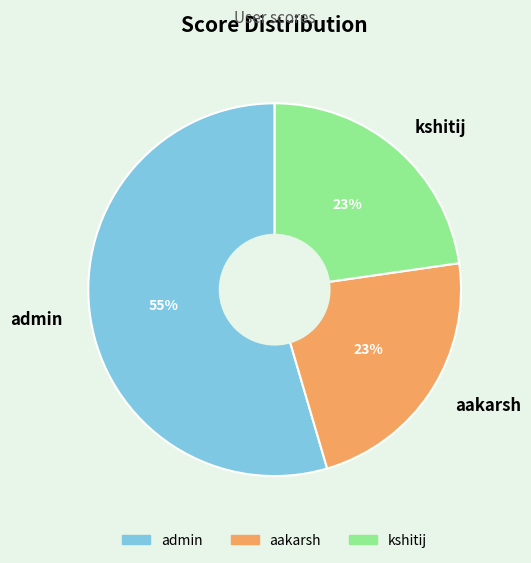

Which category accounts for the majority?

admin